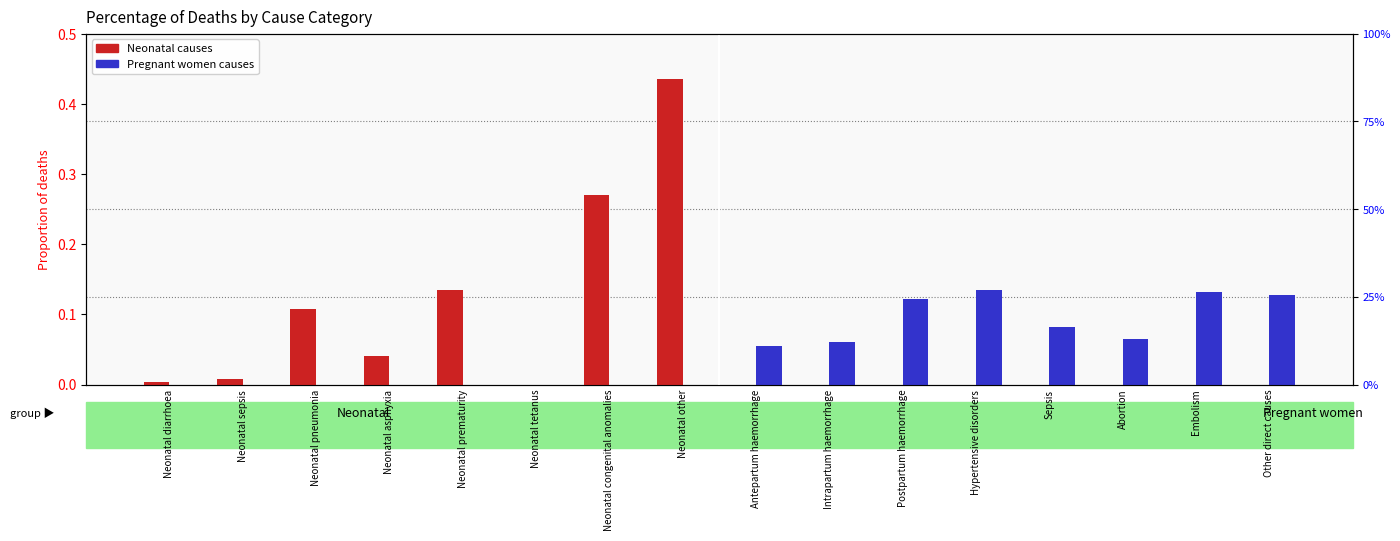

Reading left to right, what are all the values shown in this chart?

Neonatal causes: Neonatal diarrhoea=0.0	Neonatal sepsis=0.0	Neonatal pneumonia=0.1	Neonatal asphyxia=0.0	Neonatal prematurity=0.1	Neonatal tetanus=0.0	Neonatal congenital anomalies=0.3	Neonatal other=0.4	Antepartum haemorrhage=0.0	Intrapartum haemorrhage=0.0	Postpartum haemorrhage=0.0	Hypertensive disorders=0.0	Sepsis=0.0	Abortion=0.0	Embolism=0.0	Other direct causes=0.0
Pregnant women causes: Neonatal diarrhoea=0.0	Neonatal sepsis=0.0	Neonatal pneumonia=0.0	Neonatal asphyxia=0.0	Neonatal prematurity=0.0	Neonatal tetanus=0.0	Neonatal congenital anomalies=0.0	Neonatal other=0.0	Antepartum haemorrhage=0.1	Intrapartum haemorrhage=0.1	Postpartum haemorrhage=0.1	Hypertensive disorders=0.1	Sepsis=0.1	Abortion=0.1	Embolism=0.1	Other direct causes=0.1